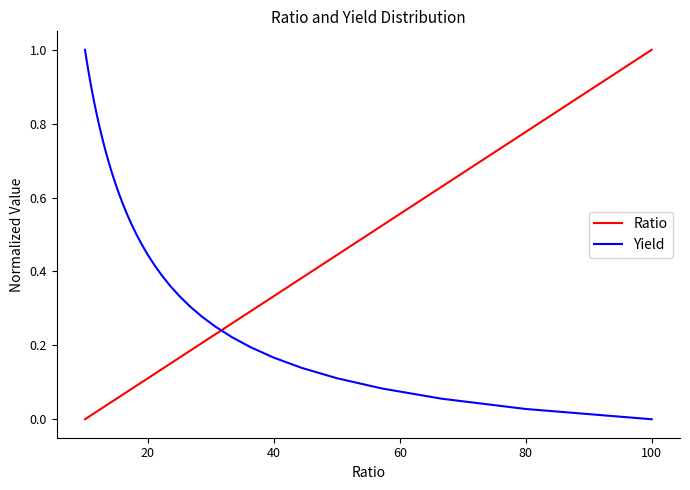

What is the difference between the maximum and minimum values in the Ratio series?

1.0